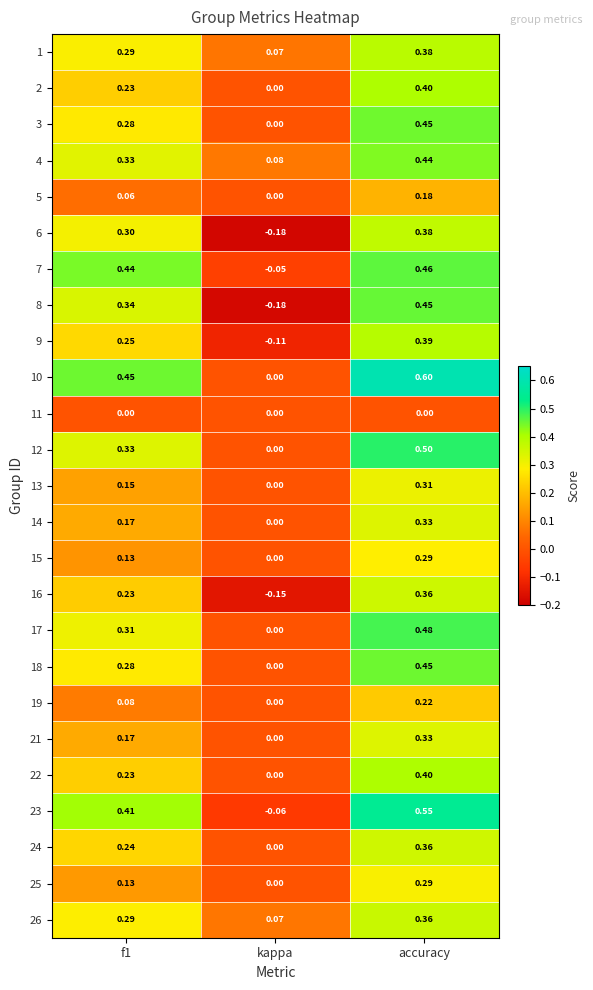

Which series has the largest total across all categories?

10